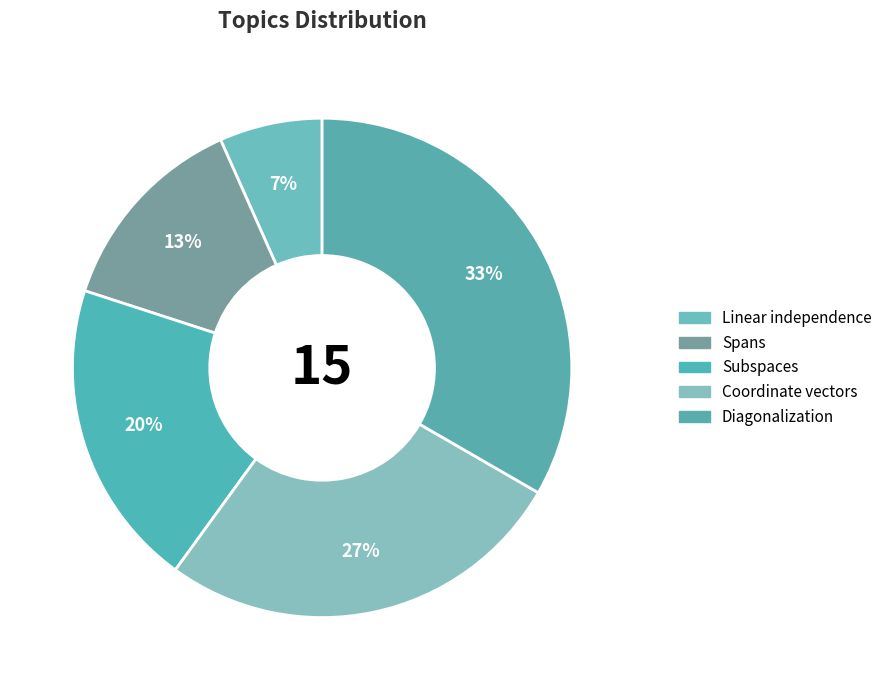

Is there a majority slice in this chart?

No